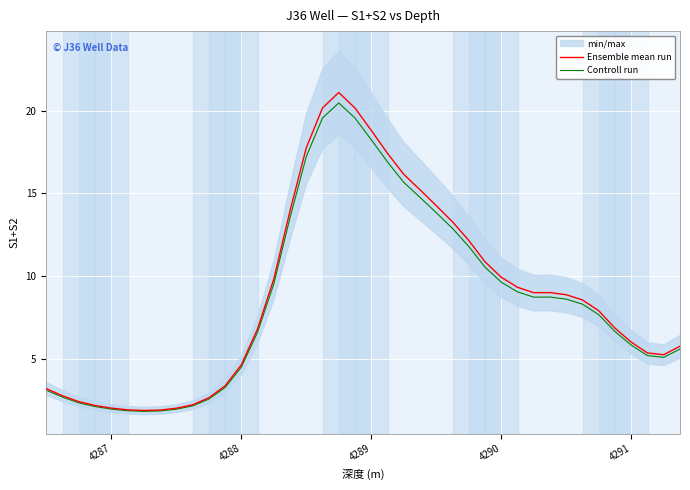

What is the value of the Ensemble mean run point at the 1st from the left?

3.2